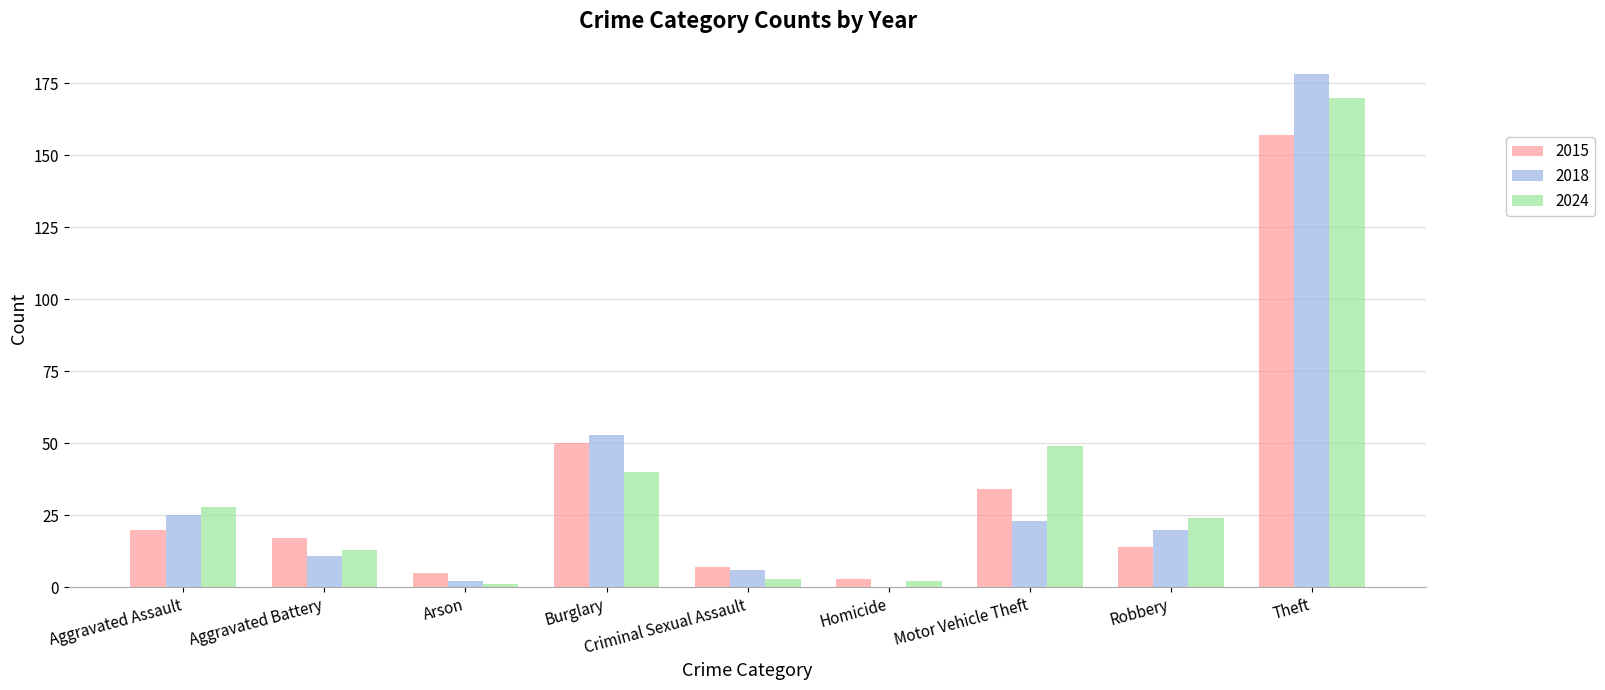

True or false: 2015 has a value of 58 at Motor Vehicle Theft.

False